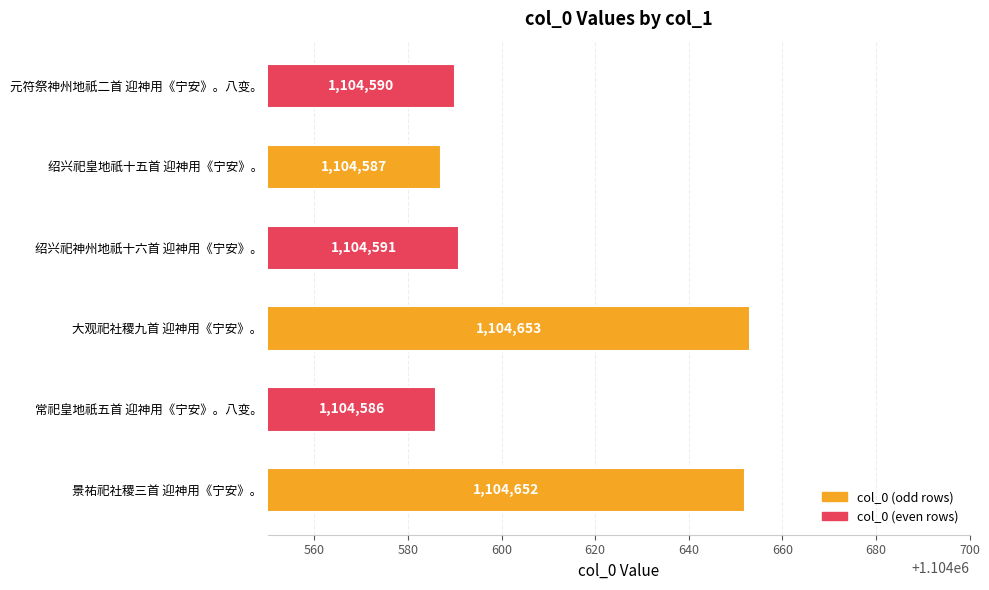

Which has a higher value, 绍兴祀神州地祇十六首 迎神用《宁安》。 or 常祀皇地祇五首 迎神用《宁安》。八变。?

绍兴祀神州地祇十六首 迎神用《宁安》。